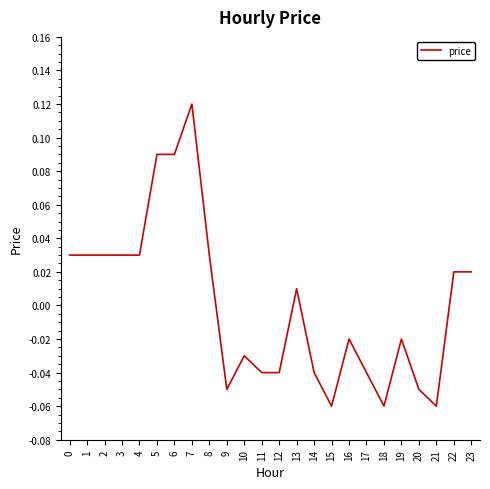

Where is the data nearest to the value 0?

13